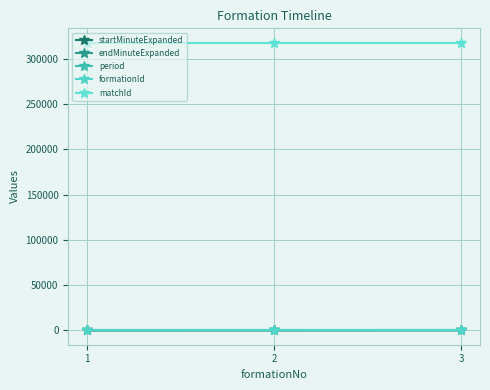

What are all the series names shown in the legend?

startMinuteExpanded, endMinuteExpanded, period, formationId, matchId